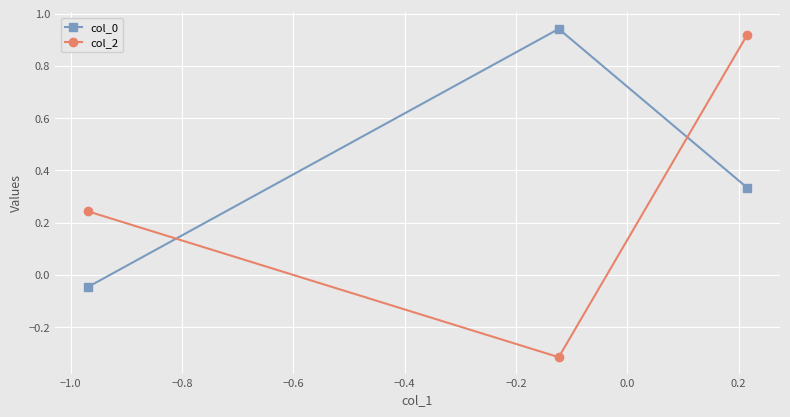

What is the difference between the maximum and minimum values in the col_0 series?

1.0